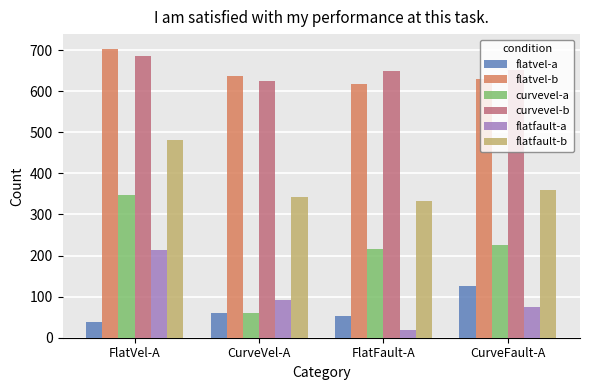

What is the difference between the second highest and second lowest values in the flatfault-b series?

16.1